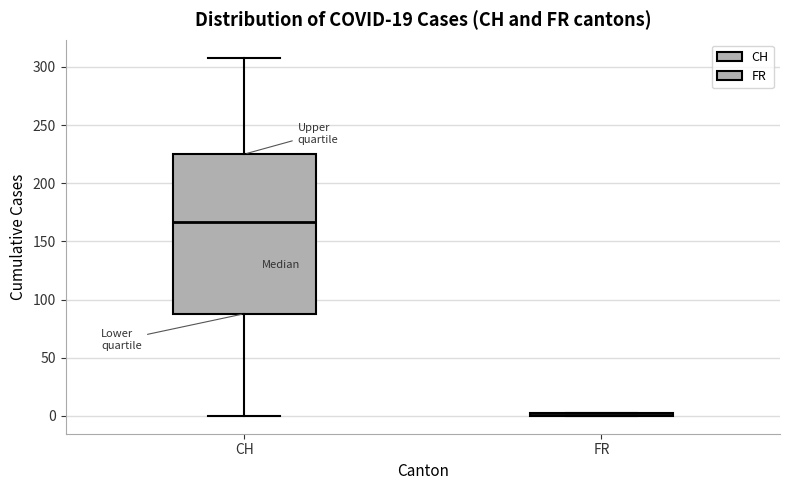

Reading left to right, transcribe this box plot: for each box, give where its median line is, the range the box spans, and where its two whiskers end, as read against the y-axis. The values are not printed on the chart, so give them approximately, as read against the axis.

CH: median 165, box 90 to 225, whiskers 0 to 310
FR: box collapsed to a line at 0, whiskers 0 to 0